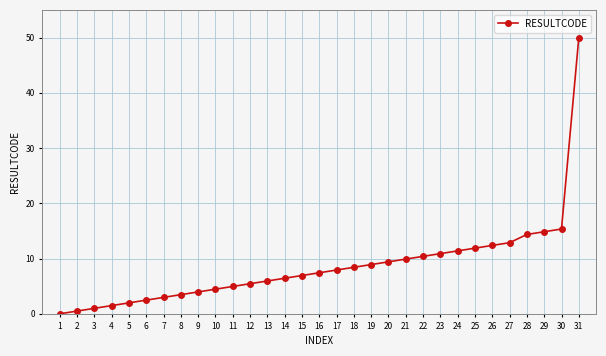

List the labels in order of value, smallest first.

1, 2, 3, 4, 5, 6, 7, 8, 9, 10, 11, 12, 13, 14, 15, 16, 17, 18, 19, 20, 21, 22, 23, 24, 25, 26, 27, 28, 29, 30, 31